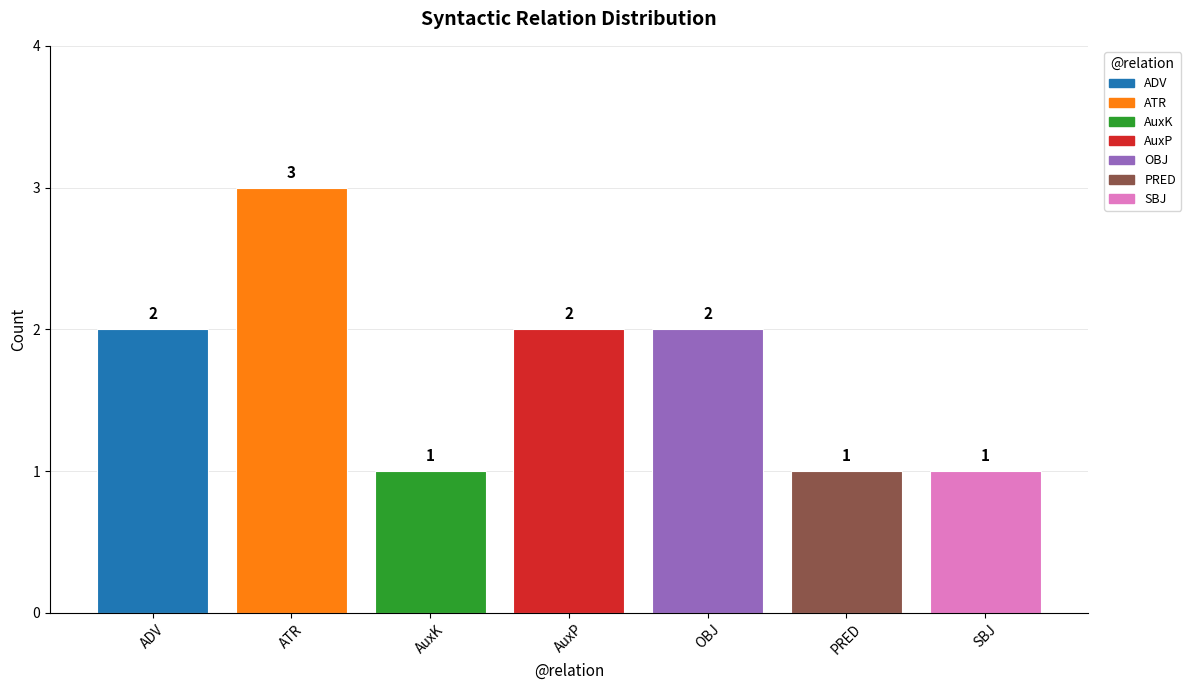

Approximately how many times larger is the value at ADV compared to PRED?

2.0